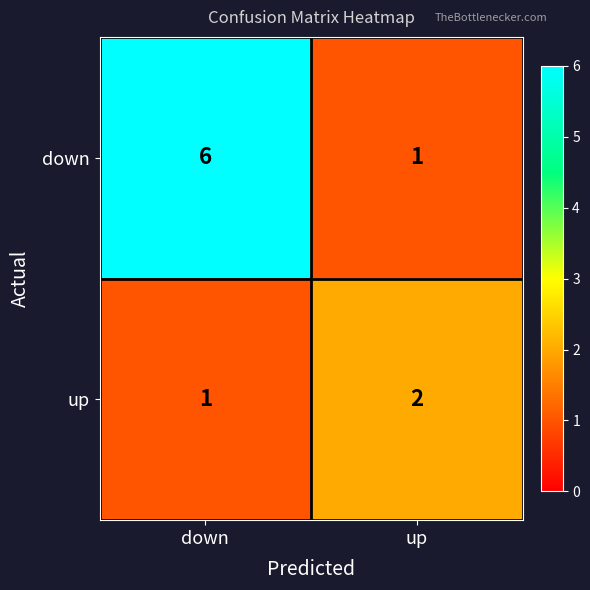

Rank the series by their average value, from highest to lowest.

down, up